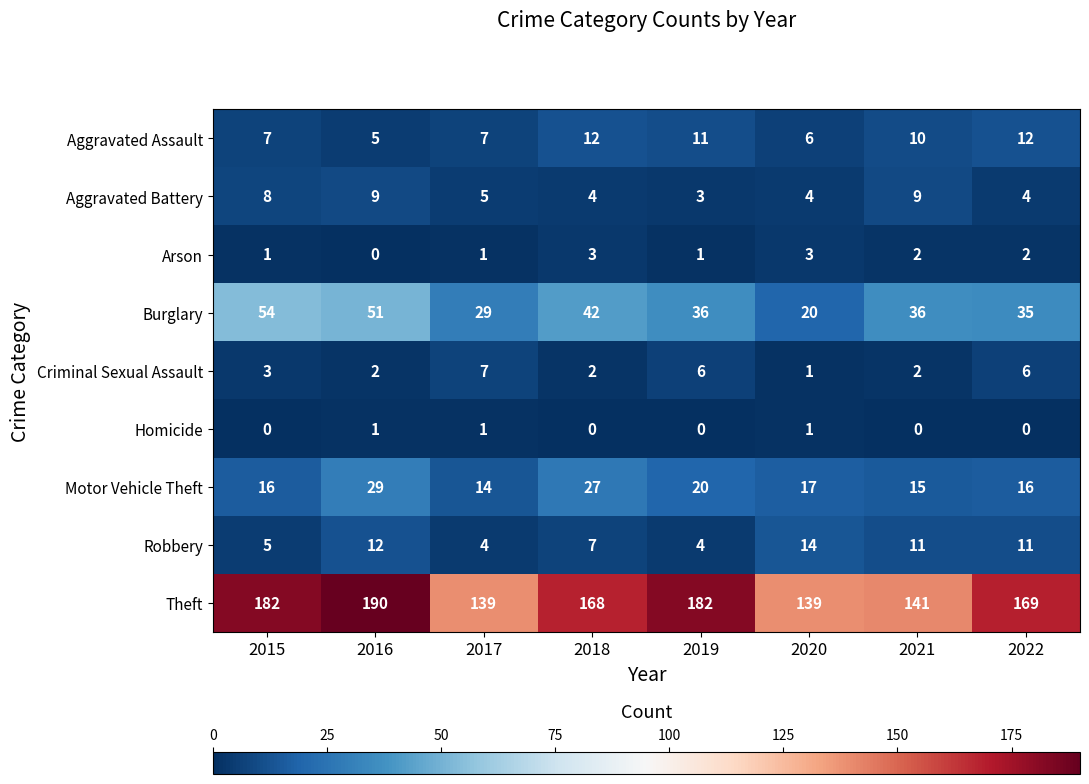

Is it true that Theft equals 268 at 2015?

False